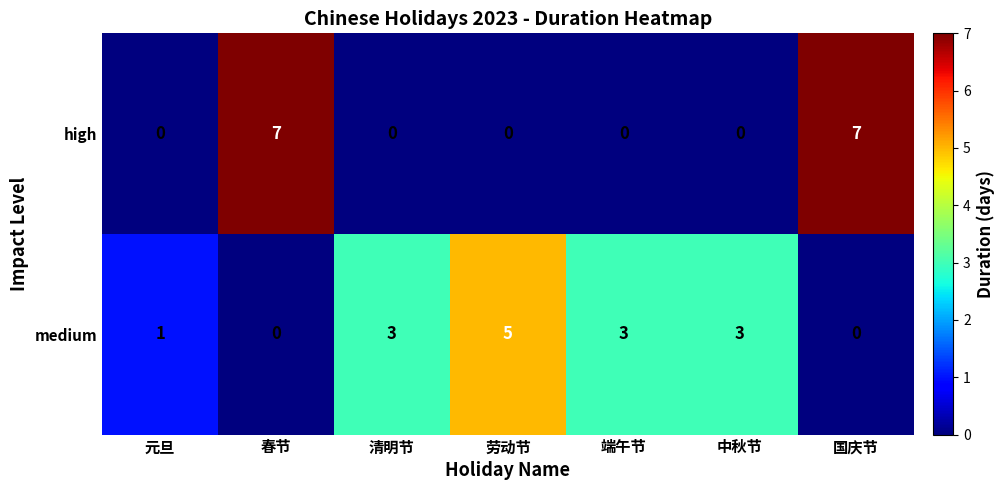

What is the difference between the highest and lowest values at 春节?

7